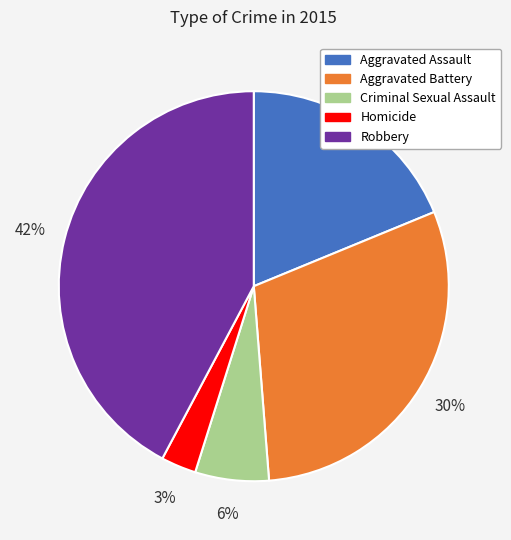

Is Aggravated Assault the majority of the pie?

No